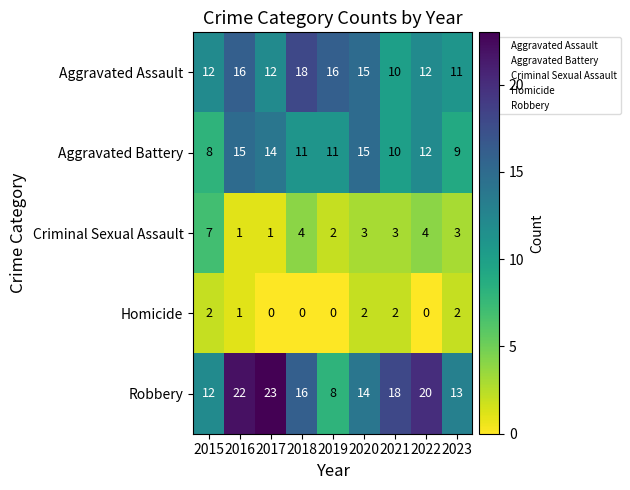

At how many categories does at least one series exceed 4?

9